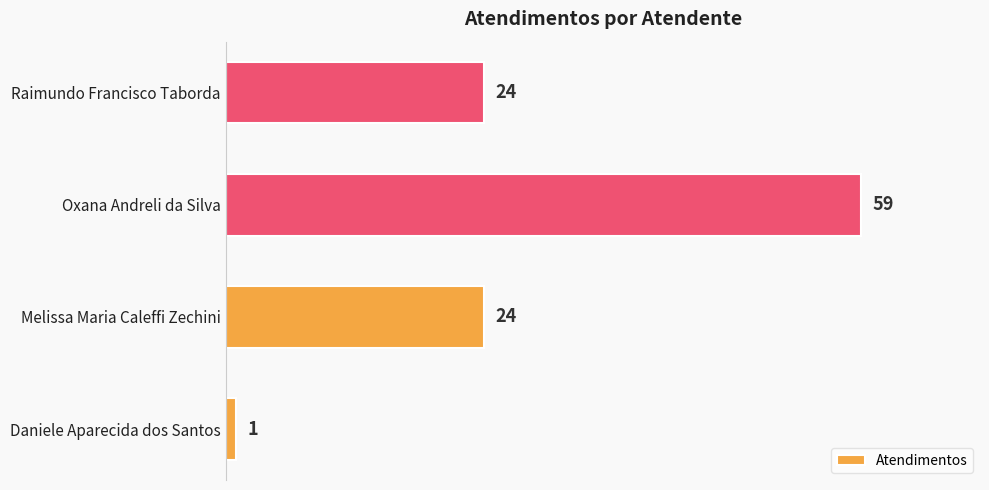

What value does the data have at Melissa Maria Caleffi Zechini?

24